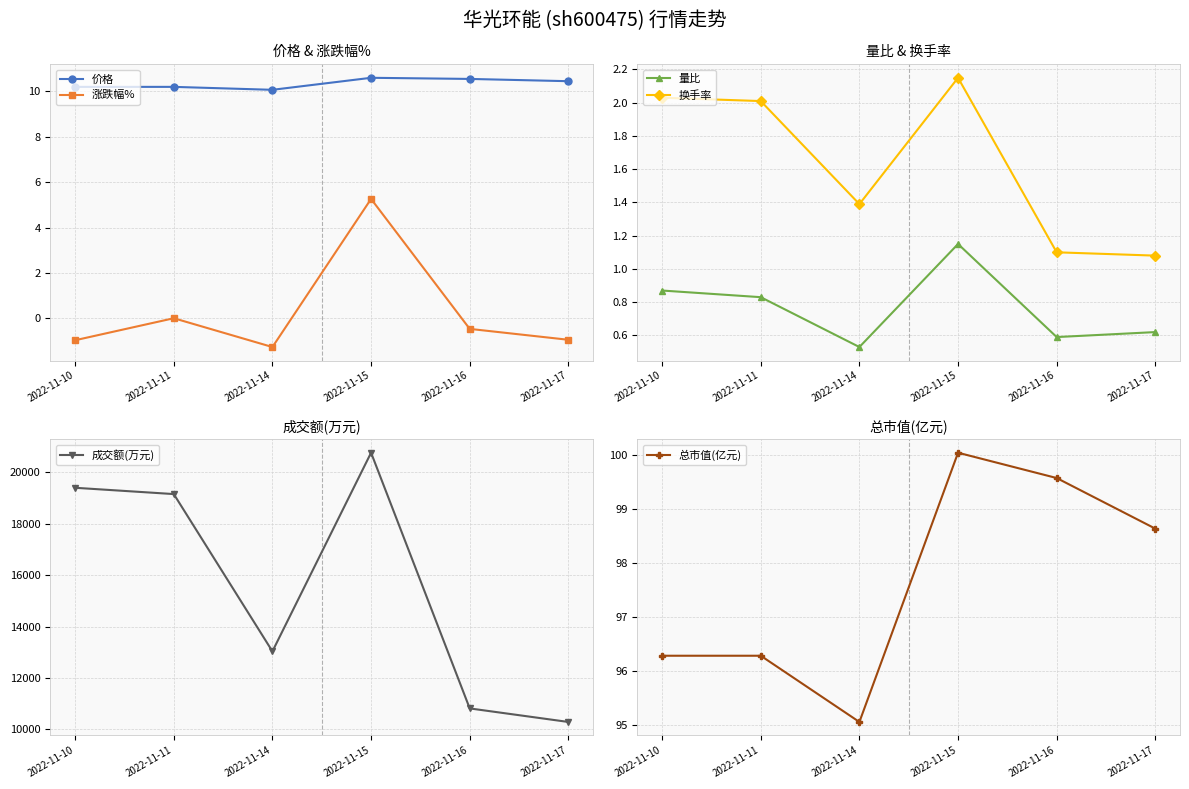

Reading left to right, what are all the values shown in this chart?

价格: 2022-11-10=10.2	2022-11-11=10.2	2022-11-14=10.1	2022-11-15=10.6	2022-11-16=10.6	2022-11-17=10.4
涨跌幅%: 2022-11-10=-1.0	2022-11-11=0.0	2022-11-14=-1.3	2022-11-15=5.3	2022-11-16=-0.5	2022-11-17=-0.9
量比: 2022-11-10=0.9	2022-11-11=0.8	2022-11-14=0.5	2022-11-15=1.1	2022-11-16=0.6	2022-11-17=0.6
换手率: 2022-11-10=2.0	2022-11-11=2.0	2022-11-14=1.4	2022-11-15=2.1	2022-11-16=1.1	2022-11-17=1.1
成交额(万元): 2022-11-10=19397.0	2022-11-11=19152.0	2022-11-14=13036.0	2022-11-15=20760.0	2022-11-16=10818.0	2022-11-17=10291.0
总市值(亿元): 2022-11-10=96.3	2022-11-11=96.3	2022-11-14=95.0	2022-11-15=100.0	2022-11-16=99.6	2022-11-17=98.6